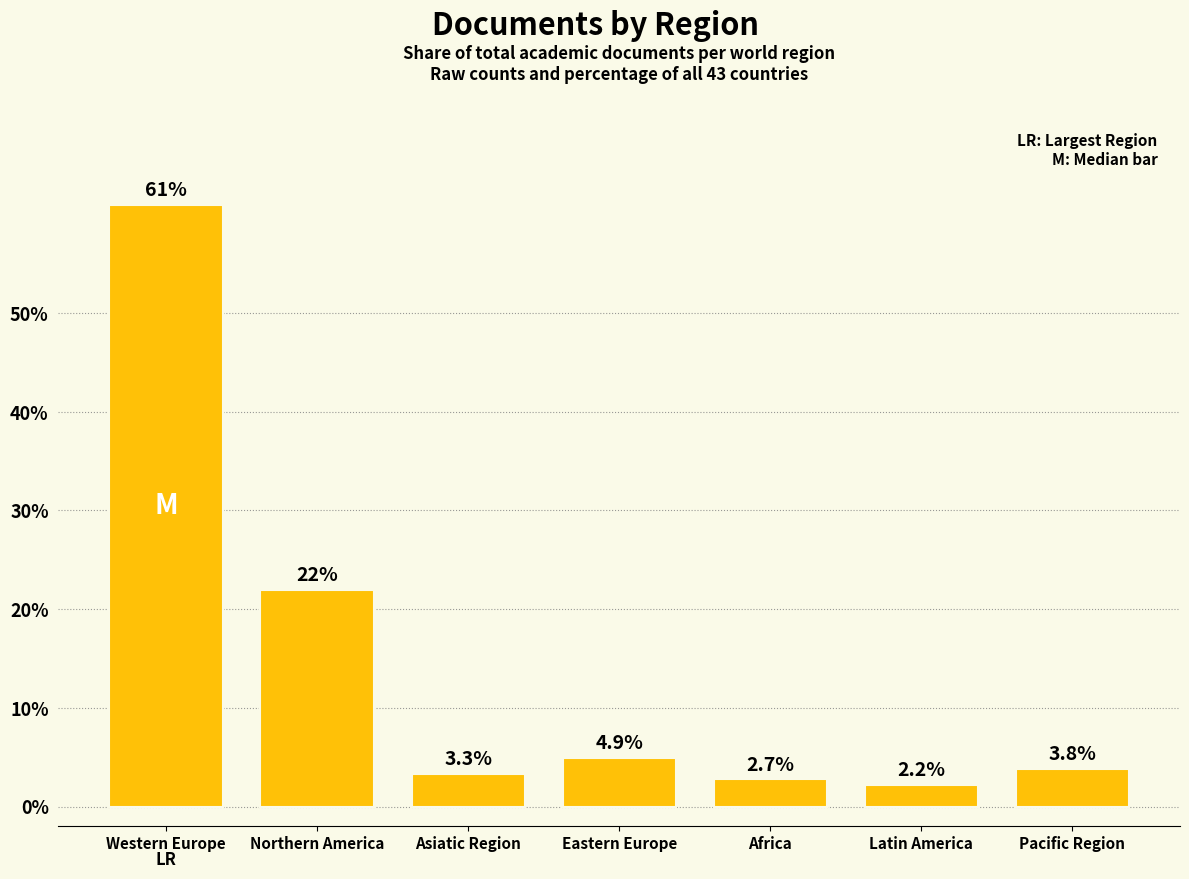

Where does the data first go above 3?

Western Europe